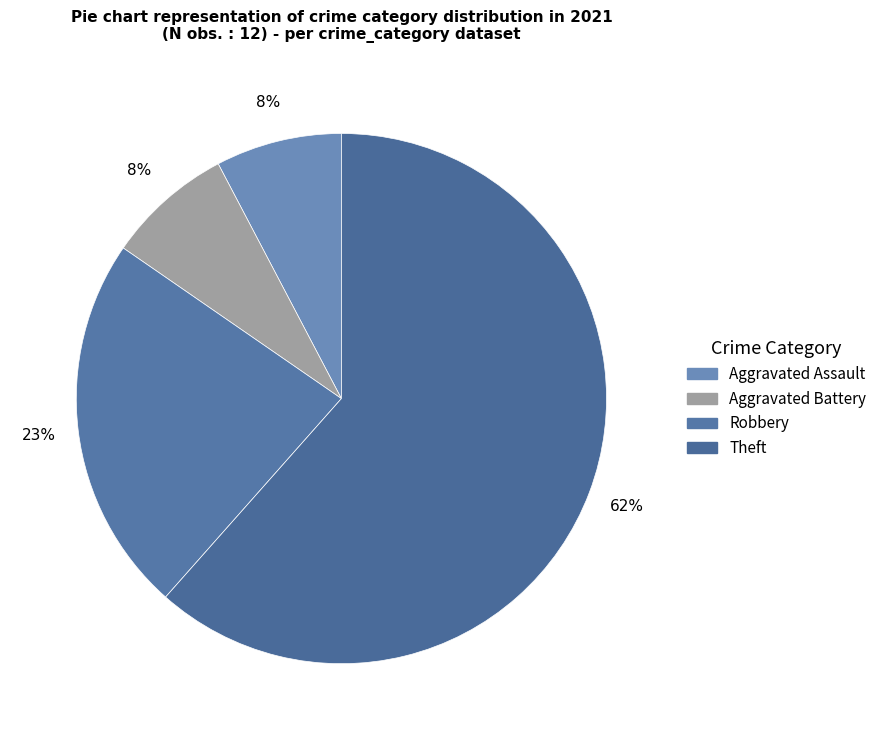

Is there a majority slice in this chart?

Yes